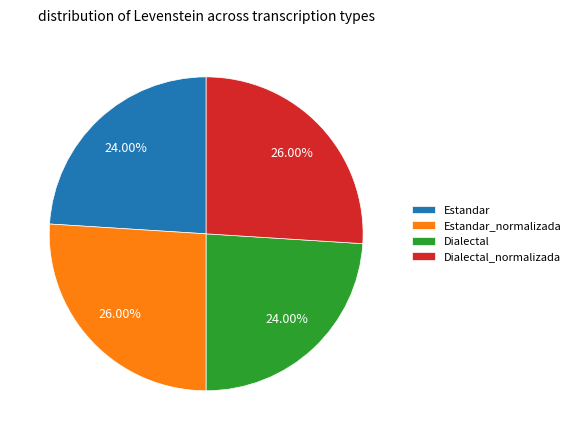

How many segments does this pie chart have?

4